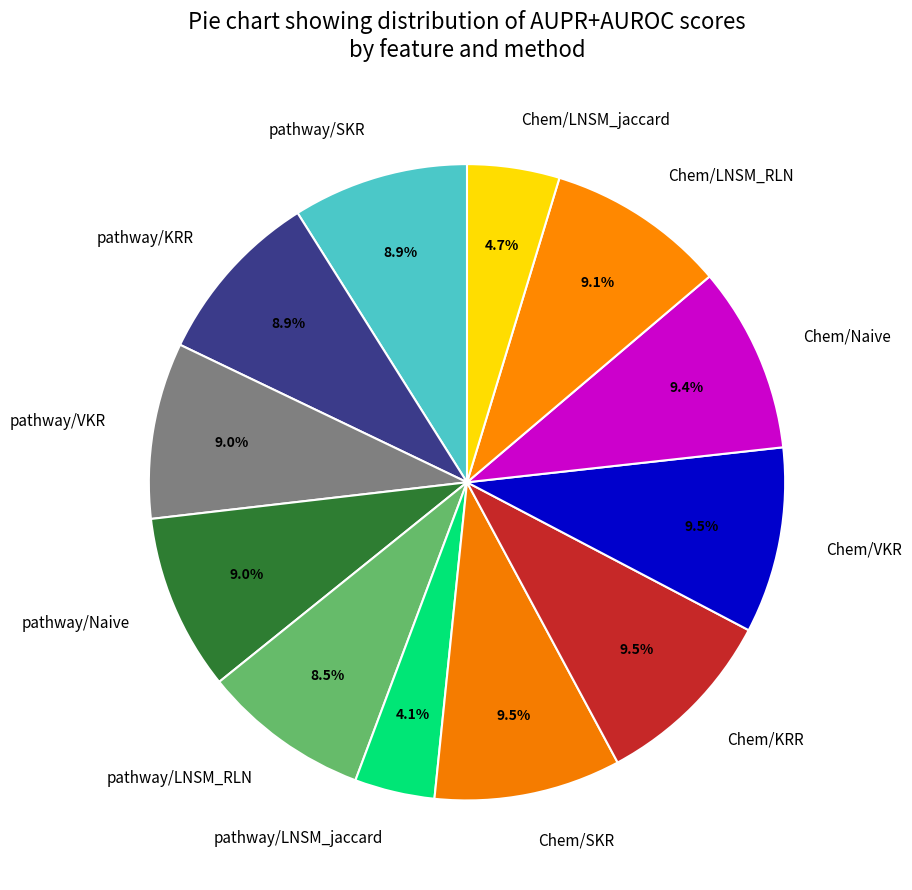

What percentage is NOT represented by pathway/LNSM_RLN?

91.5%